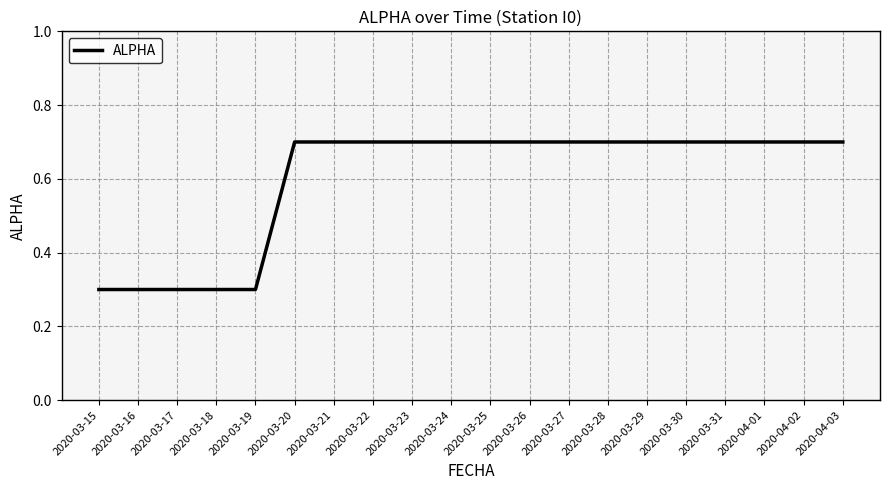

Which has a higher value, 2020-03-27 or 2020-03-18?

2020-03-27